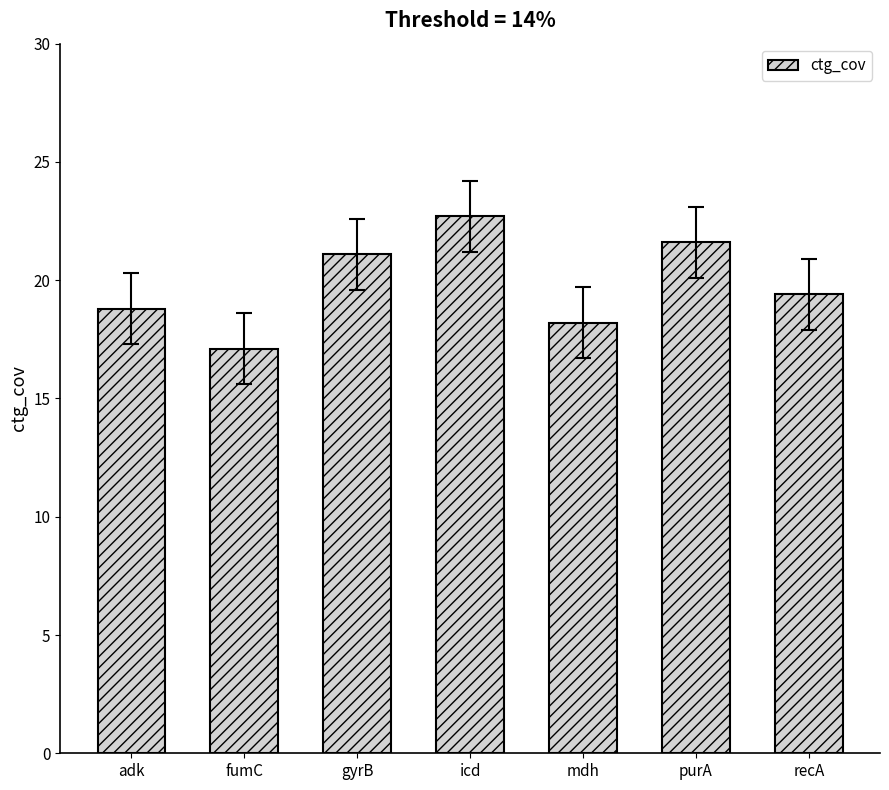

Read the value at purA.

21.6